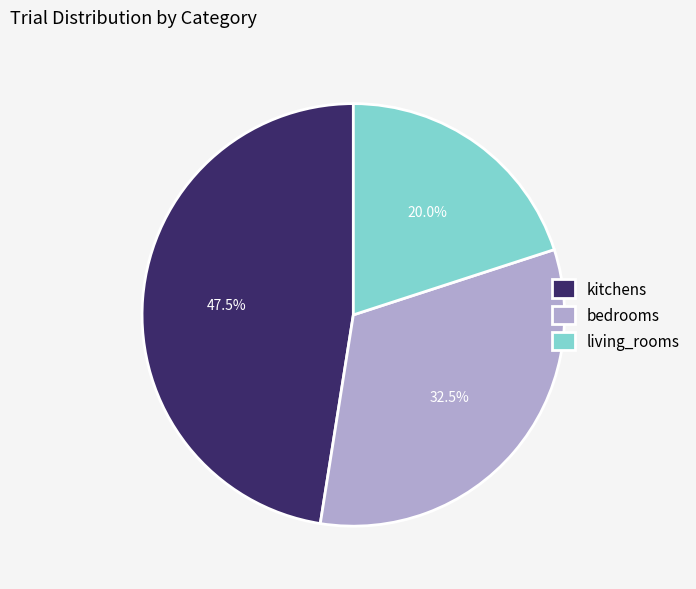

Count the number of slices in the pie.

3